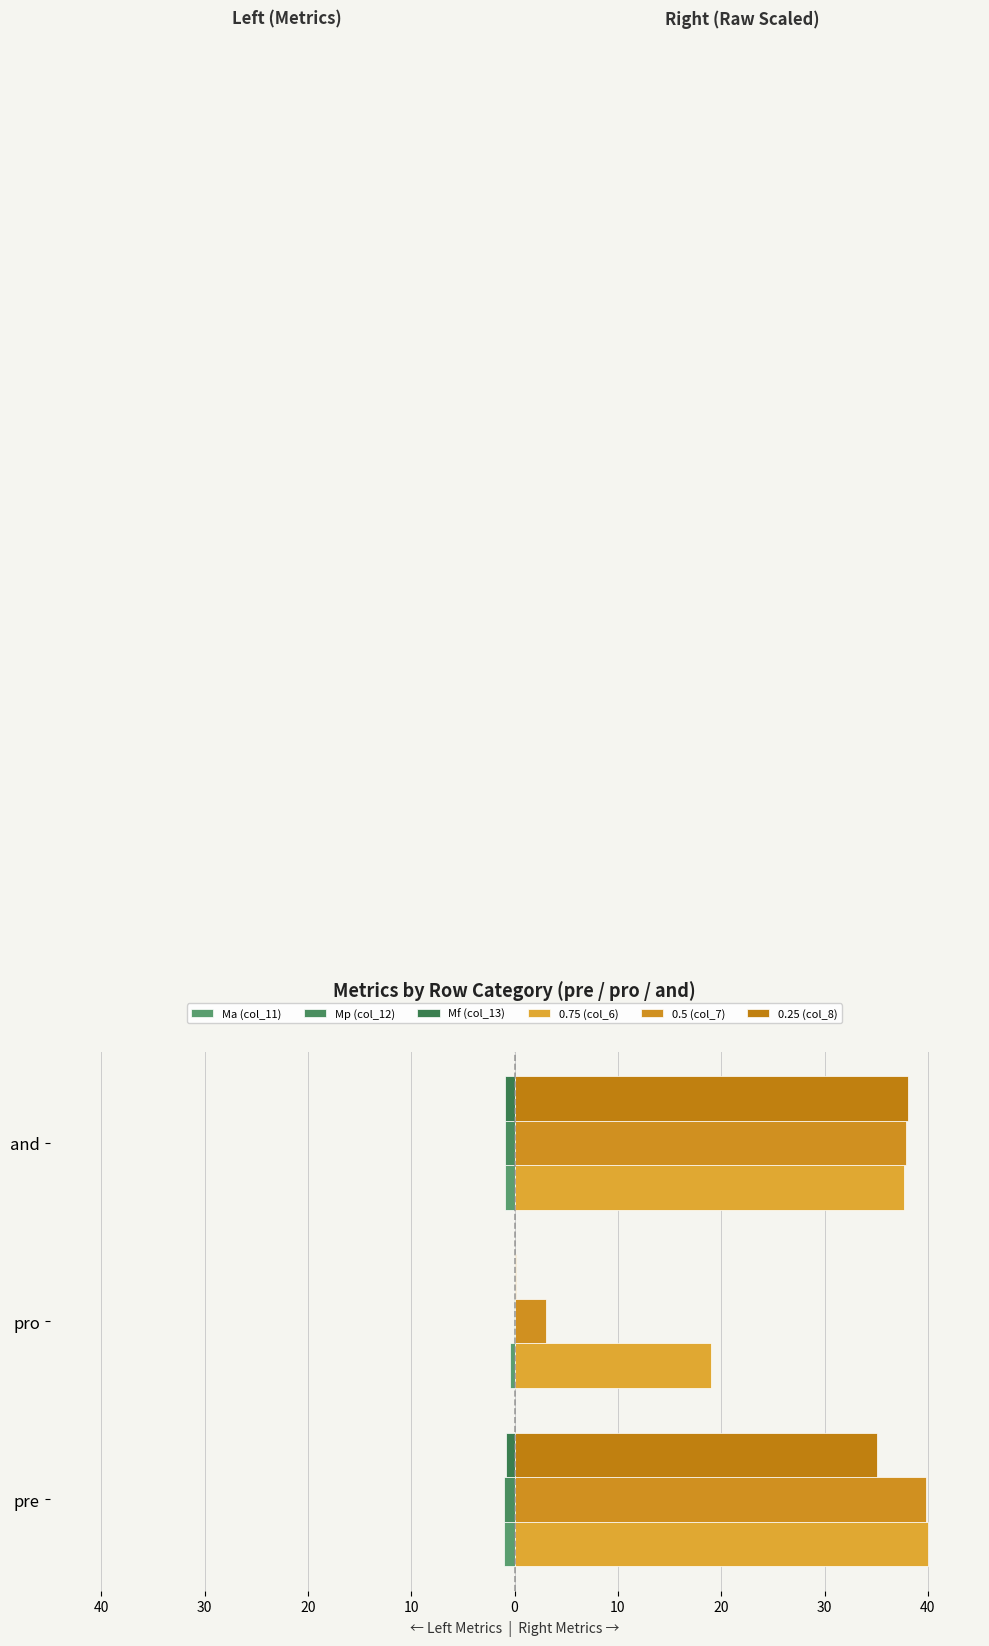

Which series has the largest total across all categories?

0.75 (col_6)